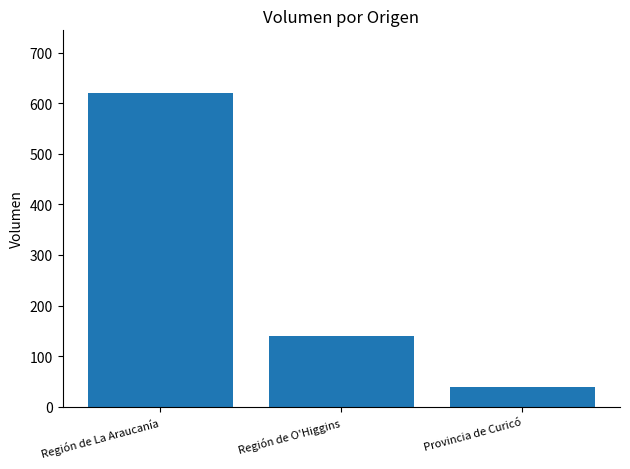

What is the average value?

267